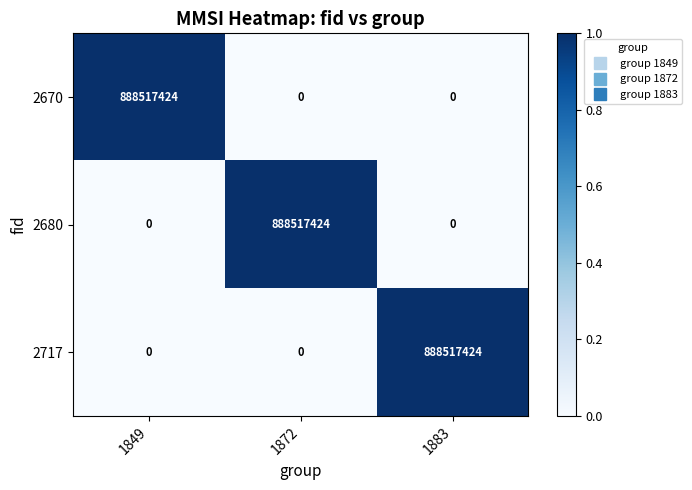

Reading right to left, transcribe all the data shown in this chart.

2670: 0	0	888517424
2680: 0	888517424	0
2717: 888517424	0	0